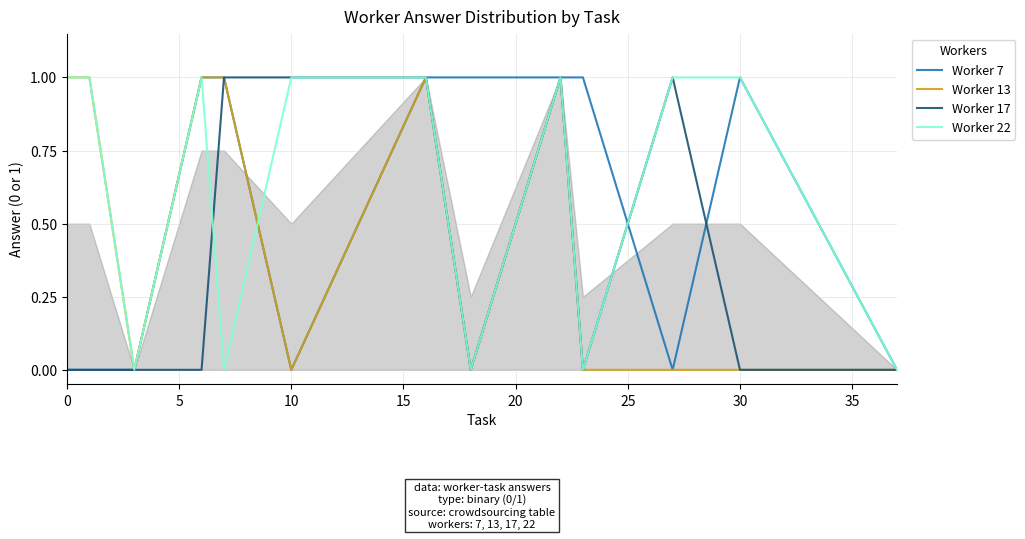

Reading left to right, transcribe all the data shown in this chart.

Worker 7: 0	0	0	1	1	0	1	1	1	1	0	1	0
Worker 13: 1	1	0	1	1	0	1	0	1	0	0	0	0
Worker 17: 0	0	0	0	1	1	1	0	1	0	1	0	0
Worker 22: 1	1	0	1	0	1	1	0	1	0	1	1	0